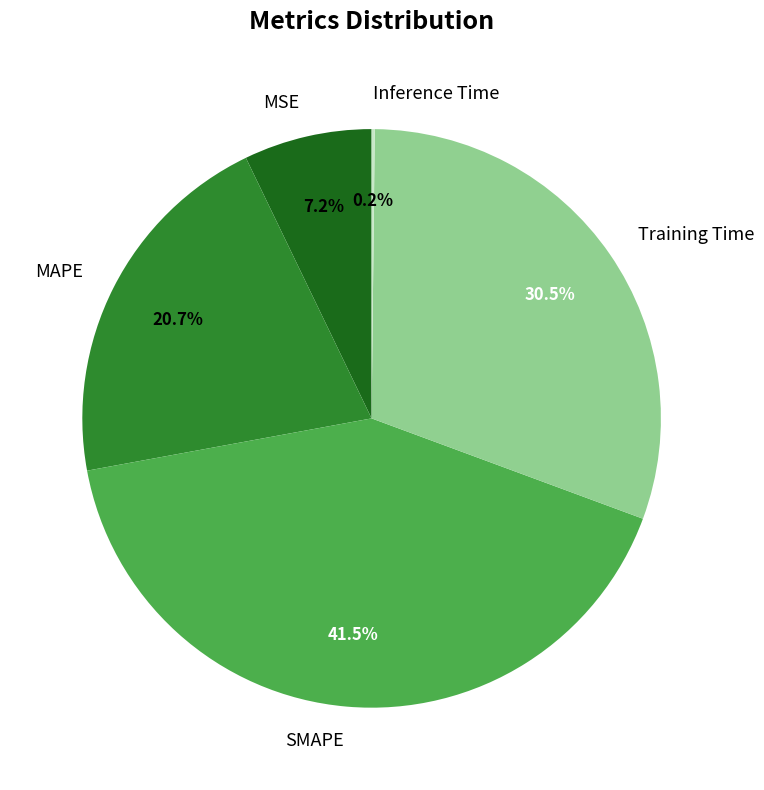

Does any single category account for the majority?

No